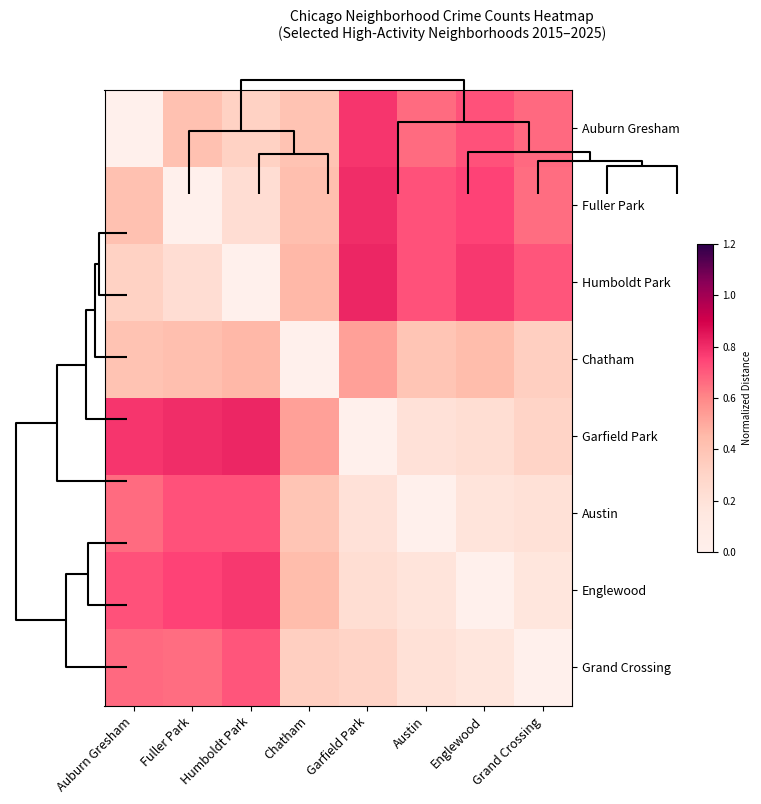

Reading left to right, extract all data points from this chart.

Auburn Gresham: Auburn Gresham=0.0	Fuller Park=0.4	Humboldt Park=0.3	Chatham=0.4	Garfield Park=0.8	Austin=0.7	Englewood=0.7	Grand Crossing=0.7
Fuller Park: Auburn Gresham=0.4	Fuller Park=0.0	Humboldt Park=0.2	Chatham=0.4	Garfield Park=0.8	Austin=0.7	Englewood=0.8	Grand Crossing=0.7
Humboldt Park: Auburn Gresham=0.3	Fuller Park=0.2	Humboldt Park=0.0	Chatham=0.5	Garfield Park=0.8	Austin=0.7	Englewood=0.8	Grand Crossing=0.7
Chatham: Auburn Gresham=0.4	Fuller Park=0.4	Humboldt Park=0.5	Chatham=0.0	Garfield Park=0.5	Austin=0.4	Englewood=0.4	Grand Crossing=0.3
Garfield Park: Auburn Gresham=0.8	Fuller Park=0.8	Humboldt Park=0.8	Chatham=0.5	Garfield Park=0.0	Austin=0.2	Englewood=0.2	Grand Crossing=0.3
Austin: Auburn Gresham=0.7	Fuller Park=0.7	Humboldt Park=0.7	Chatham=0.4	Garfield Park=0.2	Austin=0.0	Englewood=0.2	Grand Crossing=0.2
Englewood: Auburn Gresham=0.7	Fuller Park=0.8	Humboldt Park=0.8	Chatham=0.4	Garfield Park=0.2	Austin=0.2	Englewood=0.0	Grand Crossing=0.2
Grand Crossing: Auburn Gresham=0.7	Fuller Park=0.7	Humboldt Park=0.7	Chatham=0.3	Garfield Park=0.3	Austin=0.2	Englewood=0.2	Grand Crossing=0.0